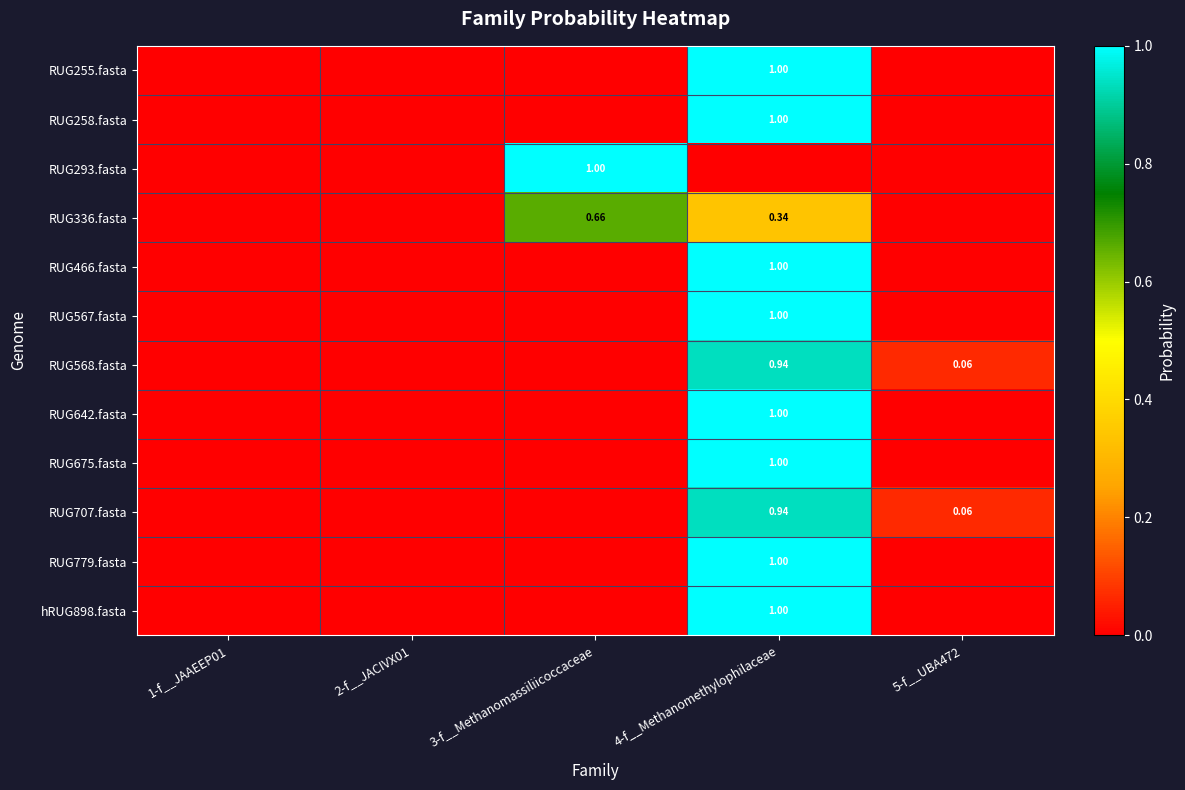

What is the maximum value for RUG336.fasta?

0.7